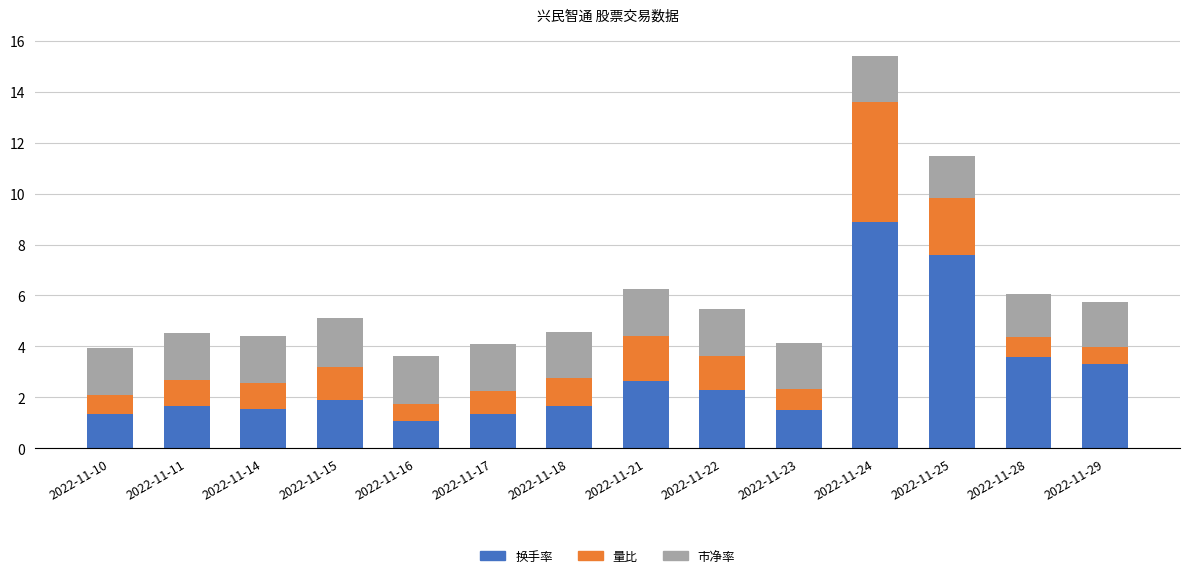

True or false: 换手率 has a value of 12.9 at 2022-11-25.

False